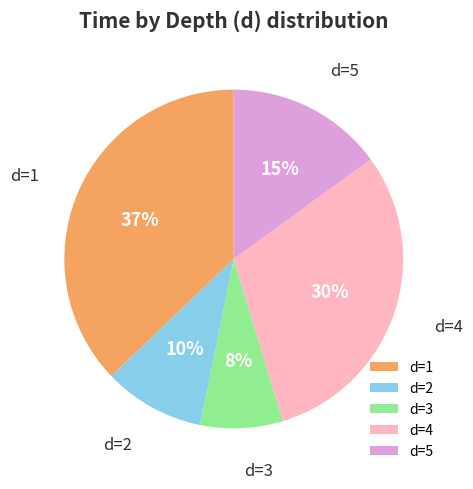

Is it true that d=5 is 26% of the pie?

False